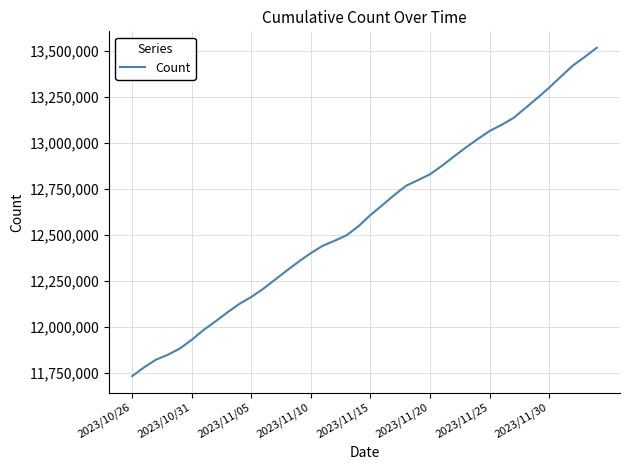

How many lines are shown in the chart?

1